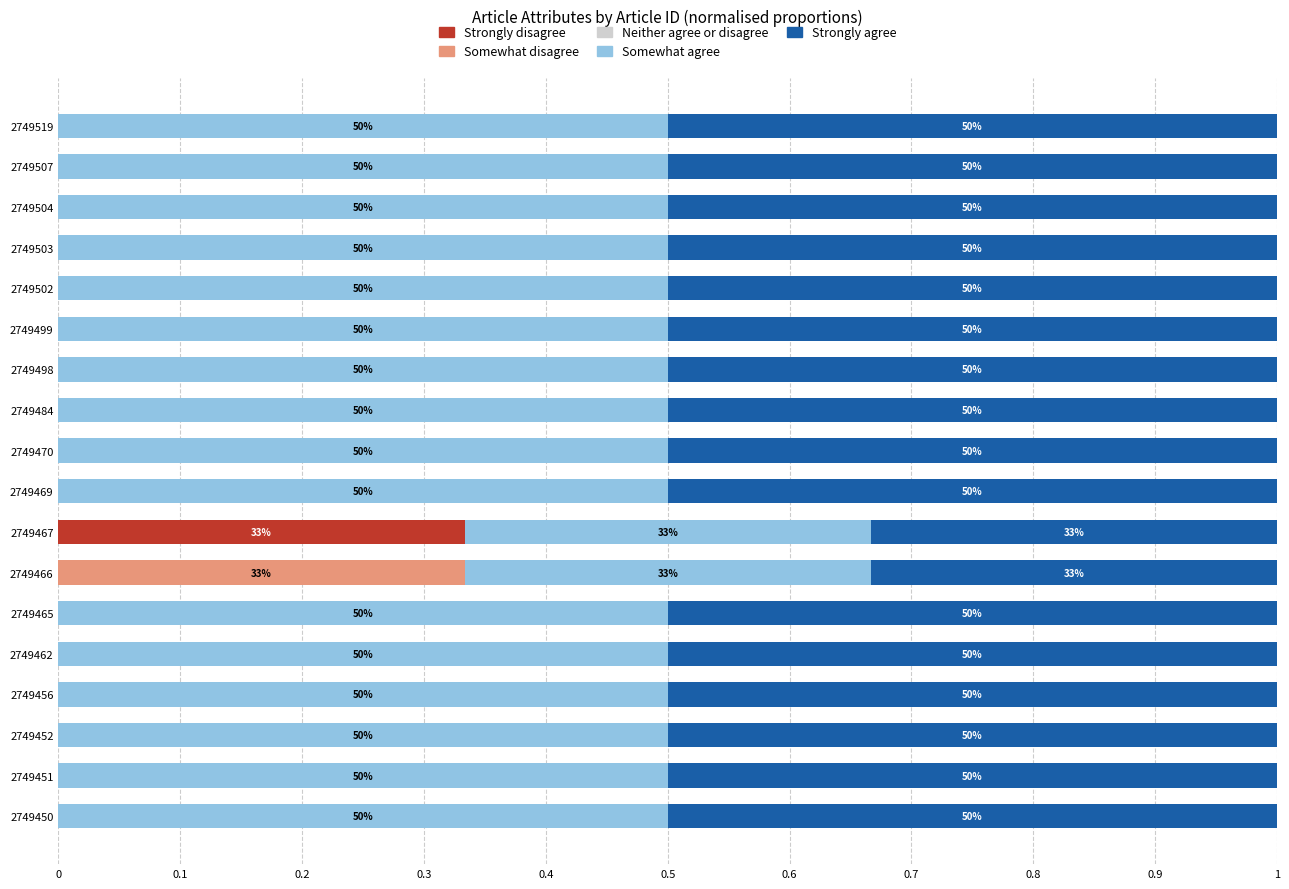

What is the value of the Strongly agree bar at the 18th from the left?

0.5